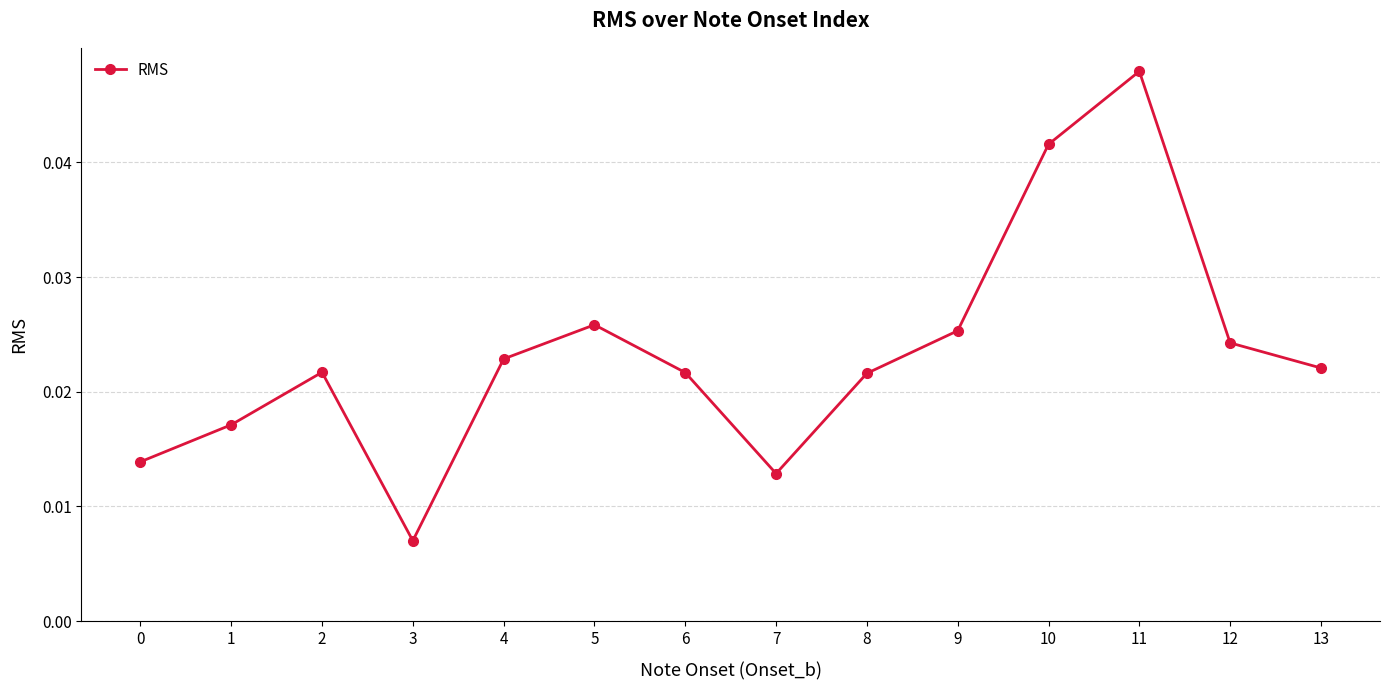

Between 0 and 2, which is larger?

2